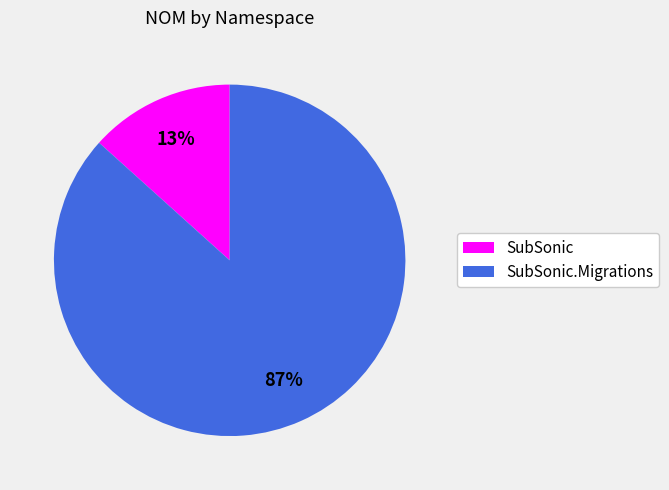

Count the number of slices in the pie.

2